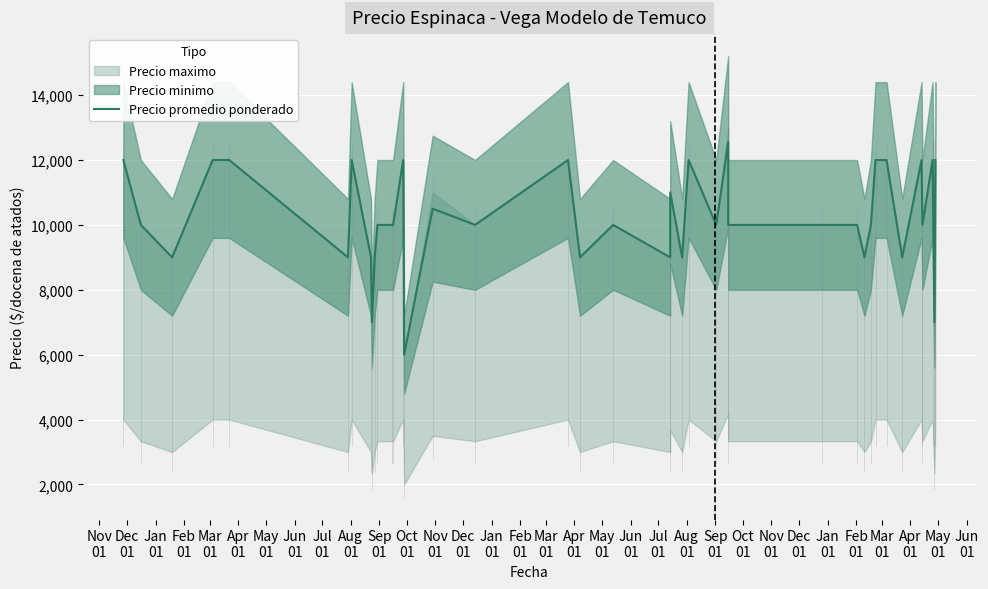

What is the value of the 27th point from the left?

9000